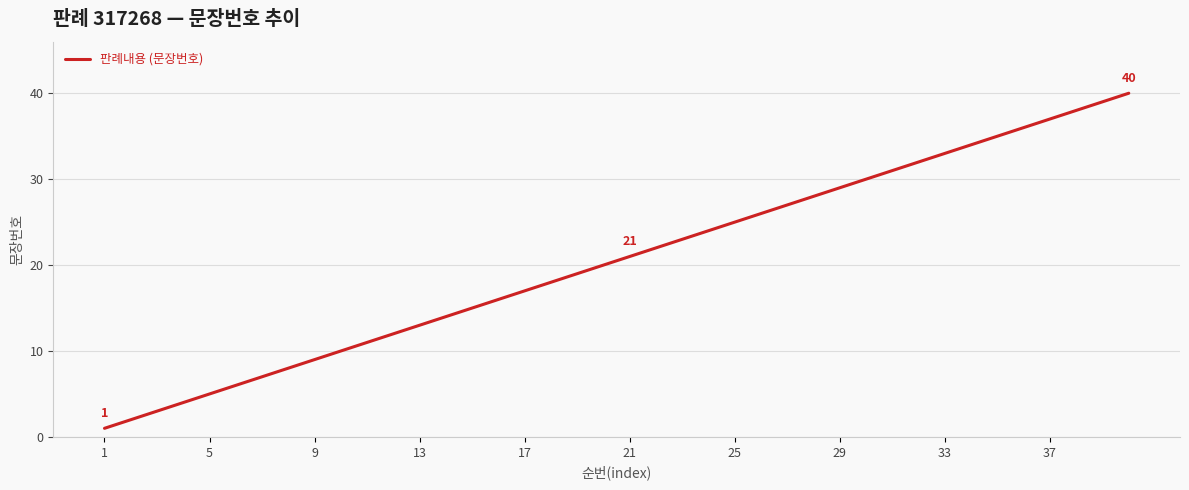

Reading left to right, extract all data points from this chart.

1	2	3	4	5	6	7	8	9	10	11	12	13	14	15	16	17	18	19	20	21	22	23	24	25	26	27	28	29	30	31	32	33	34	35	36	37	38	39	40